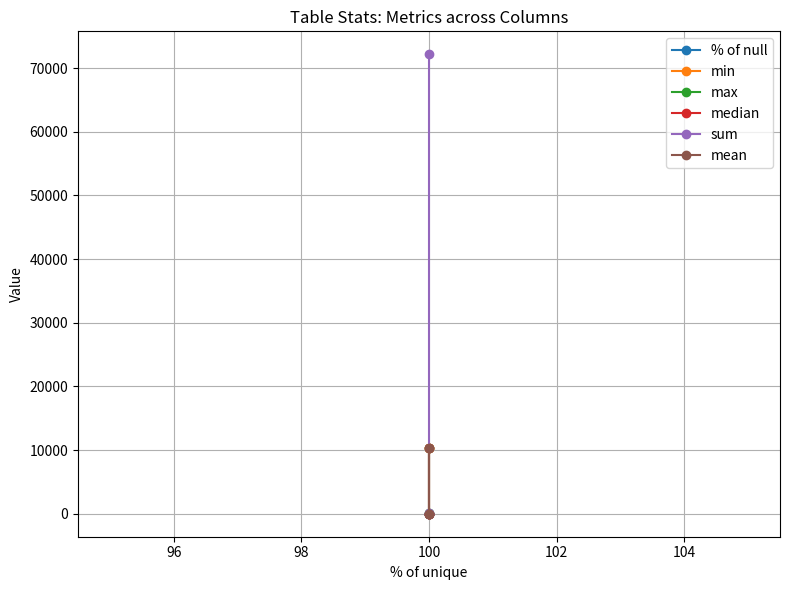

Which series has the largest range (max minus min)?

sum